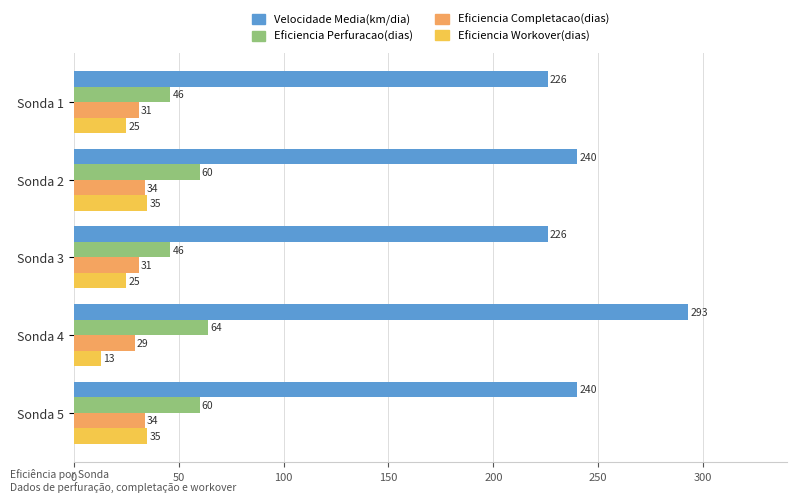

Which series changed the most between Sonda 2 and Sonda 4?

Velocidade Media(km/dia)